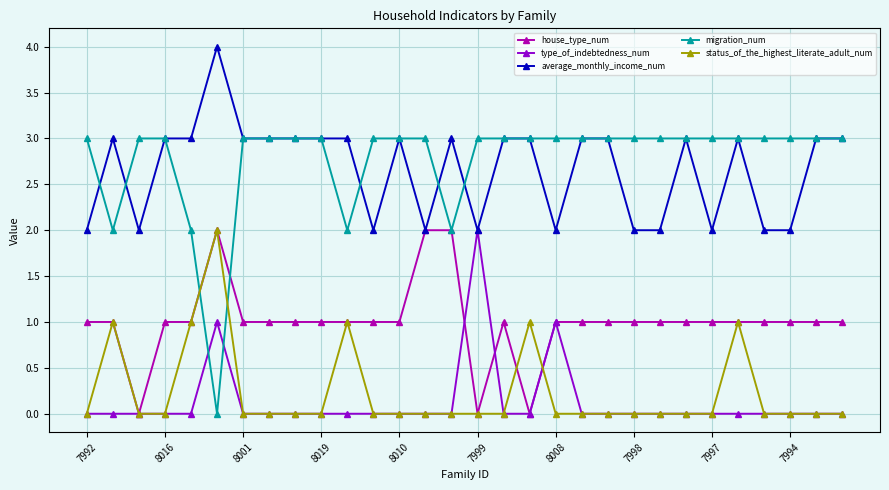

What is the value of the house_type_num point at the 22nd from the left?

1